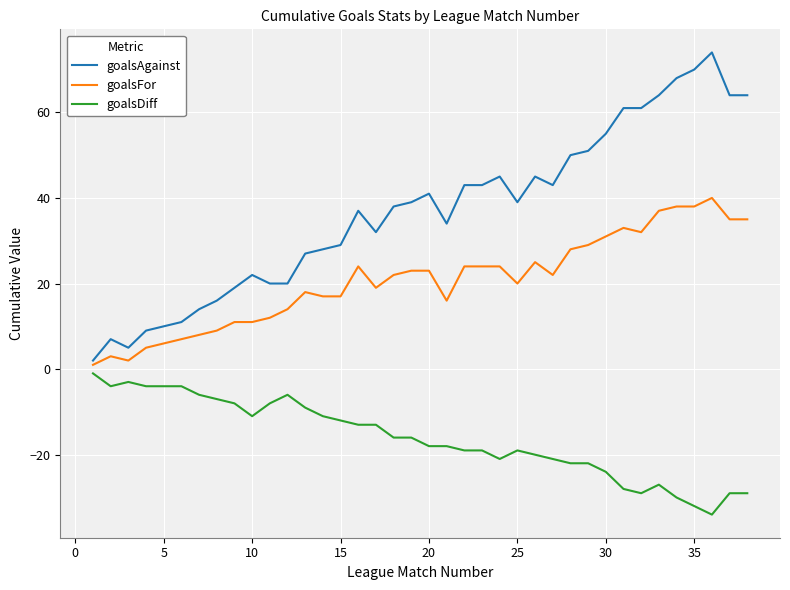

What is the maximum value for goalsFor?

40